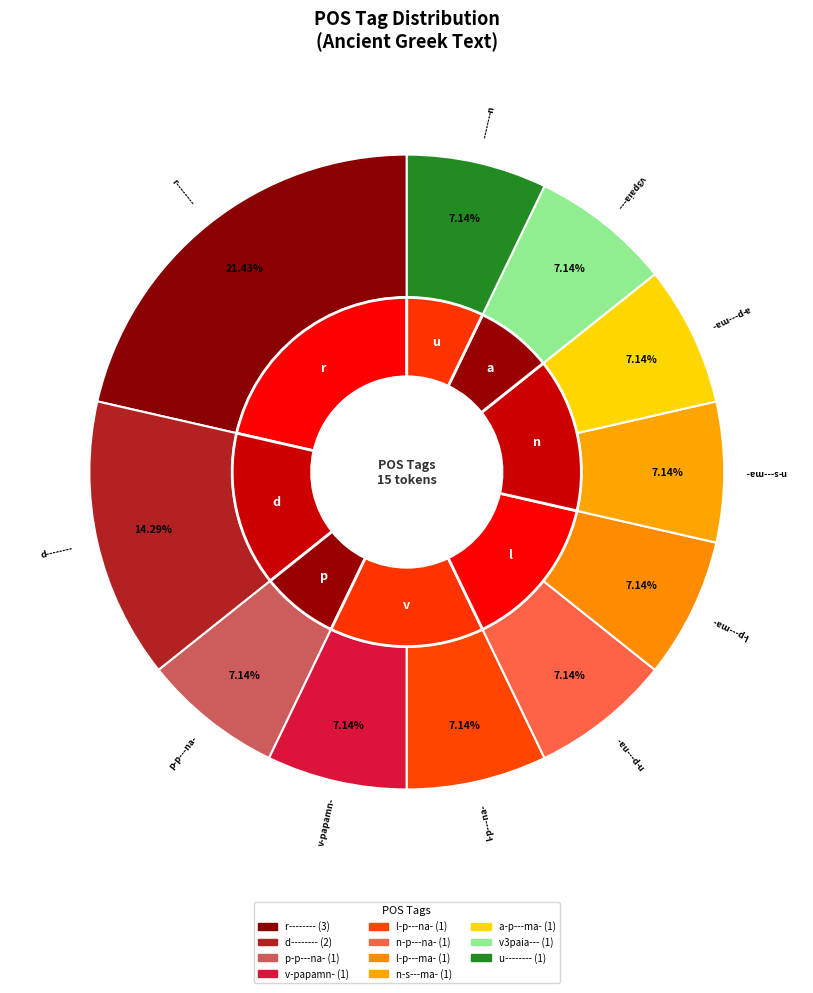

To the nearest percent, what is the combined percentage of l-p---ma- and v-papamn-?

14%